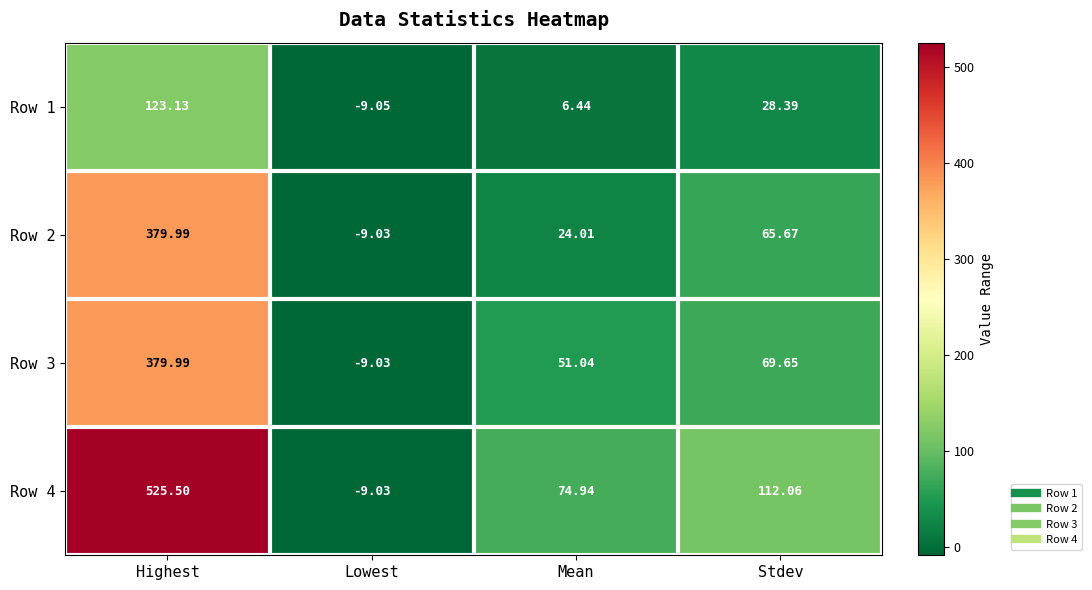

At which label does Row 3 first exceed 69?

Highest